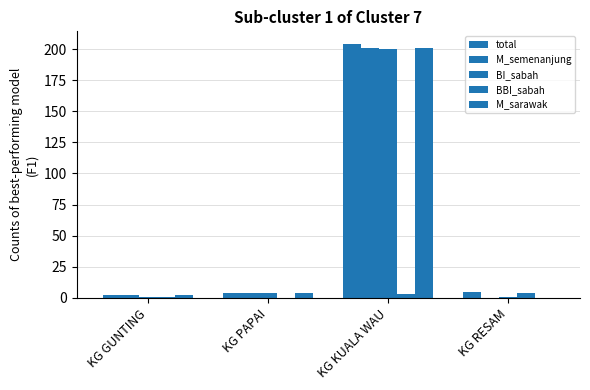

What is the value of the BI_sabah bar at the 2nd from the left?

4